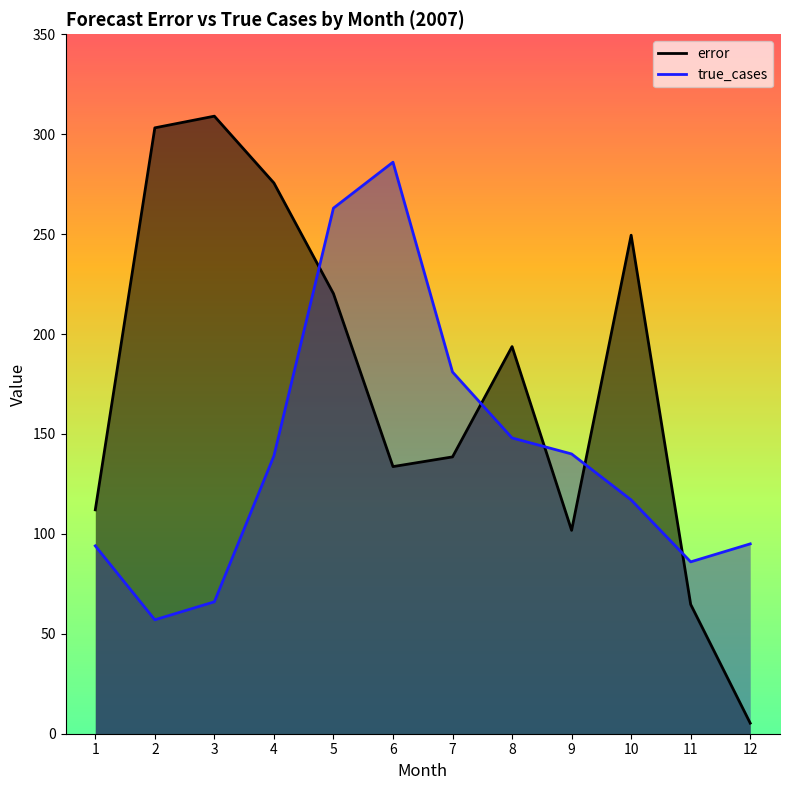

Is it true that error equals 303.2 at 2?

True